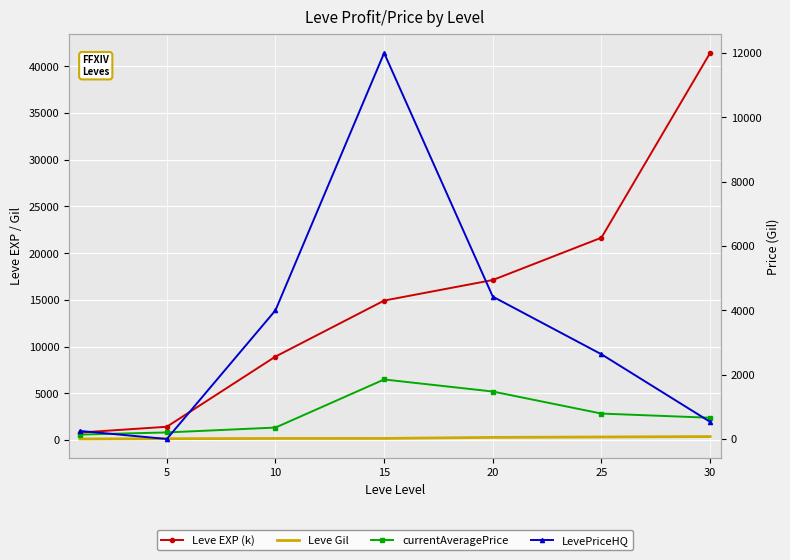

What is the maximum value for LevePriceHQ?

12000.0